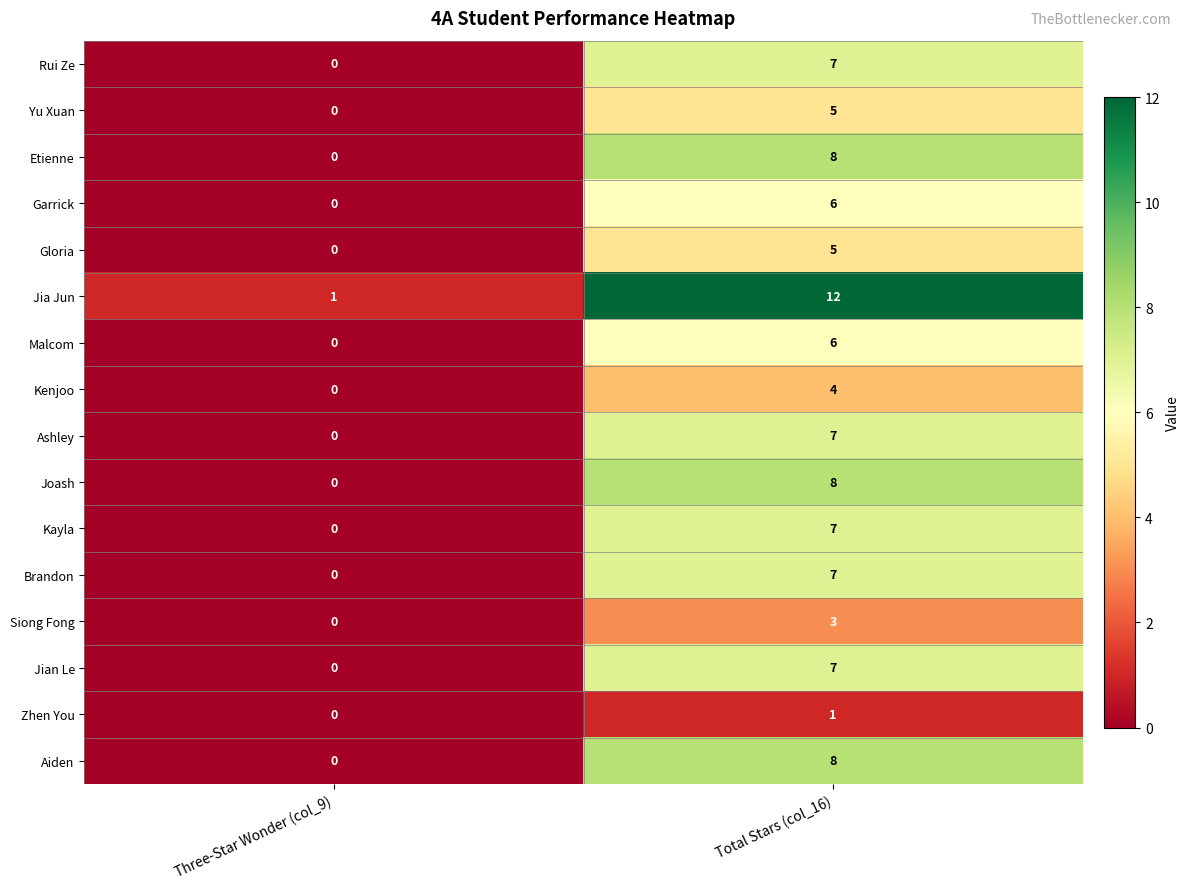

At which label does Malcom reach its minimum?

Three-Star Wonder (col_9)